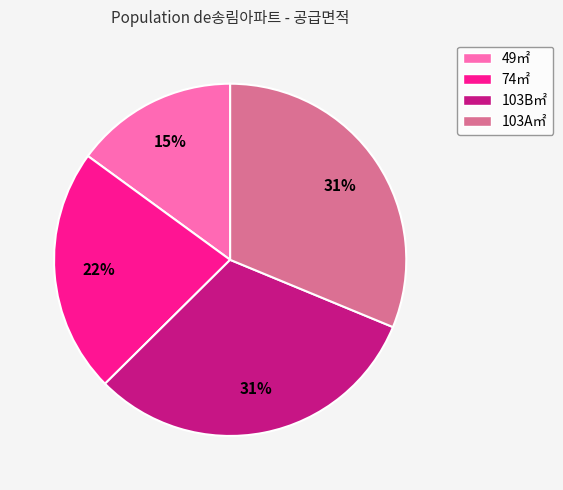

To the nearest percent, what is the average slice percentage?

25%